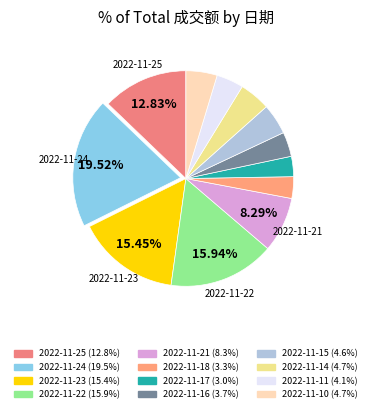

How many slices are in this pie chart?

12